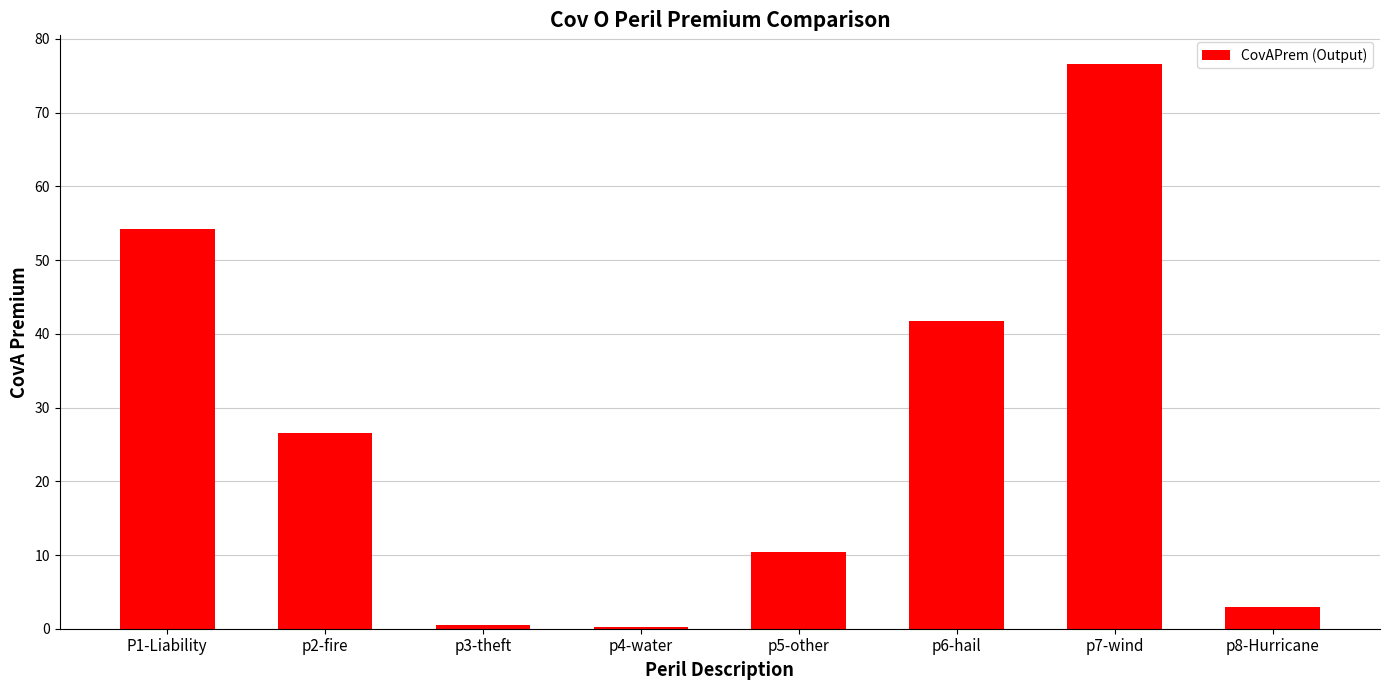

True or false: the data shows 60.3 at p6-hail.

False